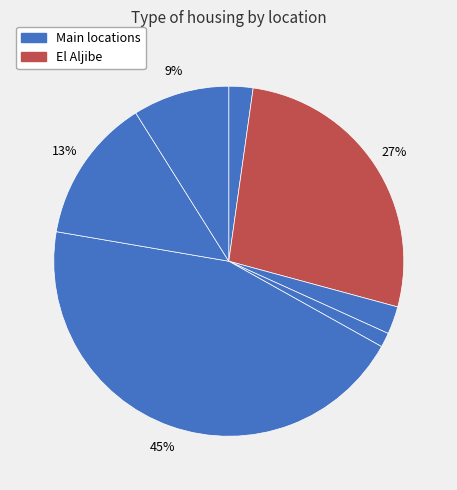

How many slices are in this pie chart?

7